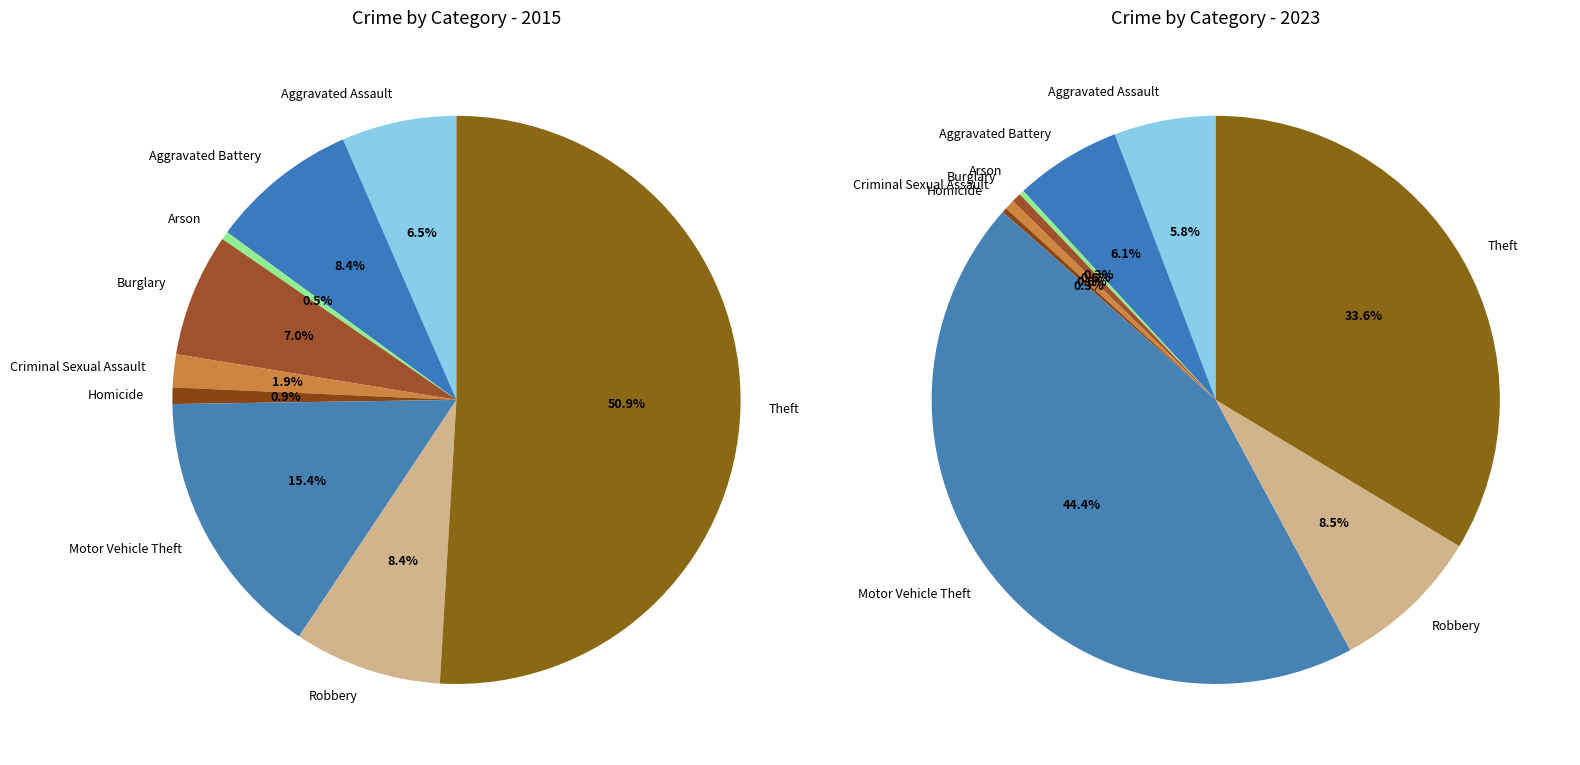

Which series has the widest spread of values?

values_2023